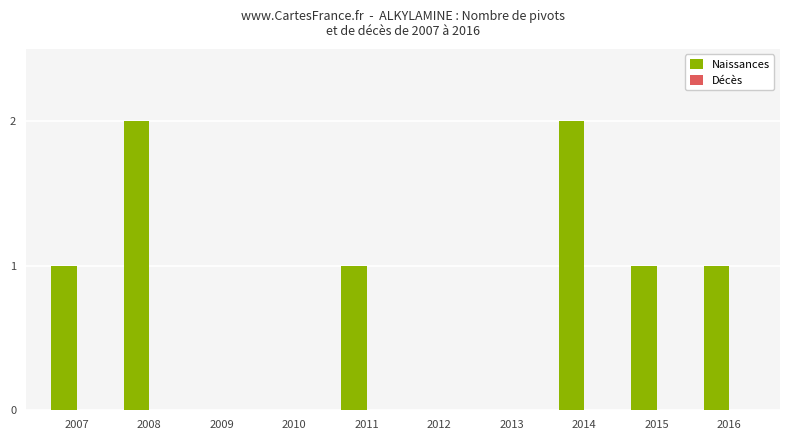

Reading left to right, extract all data points from this chart.

2007=1	2008=2	2009=0	2010=0	2011=1	2012=0	2013=0	2014=2	2015=1	2016=1